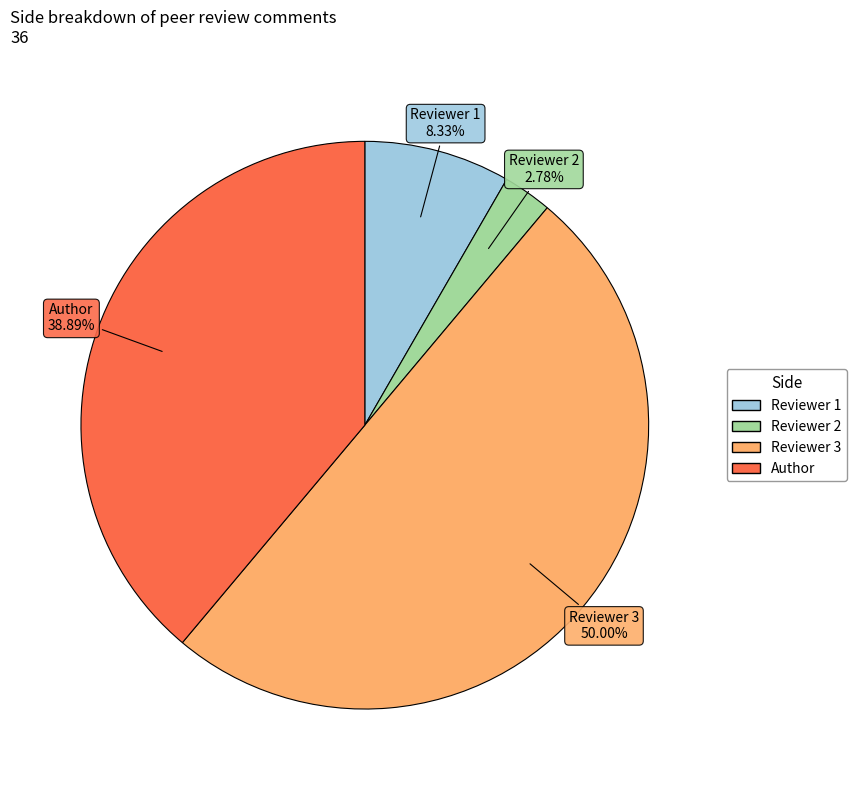

Combined, what portion of the pie is Reviewer 2 and Reviewer 3?

52.8%